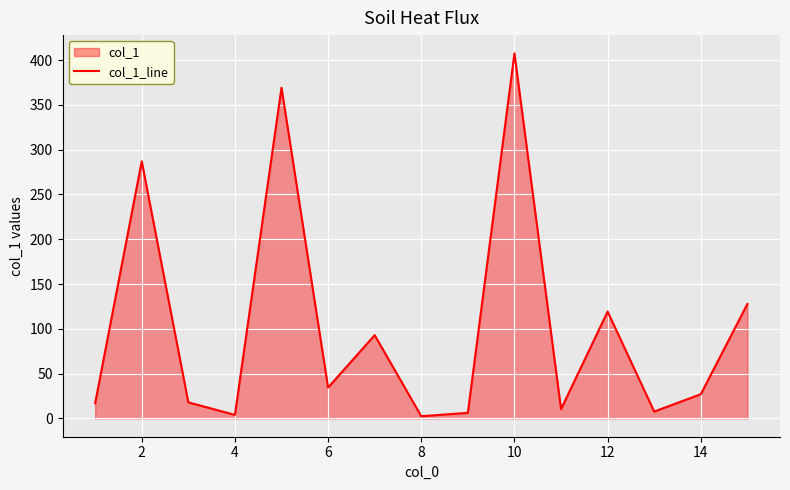

What is the difference between the maximum and minimum values?

405.0